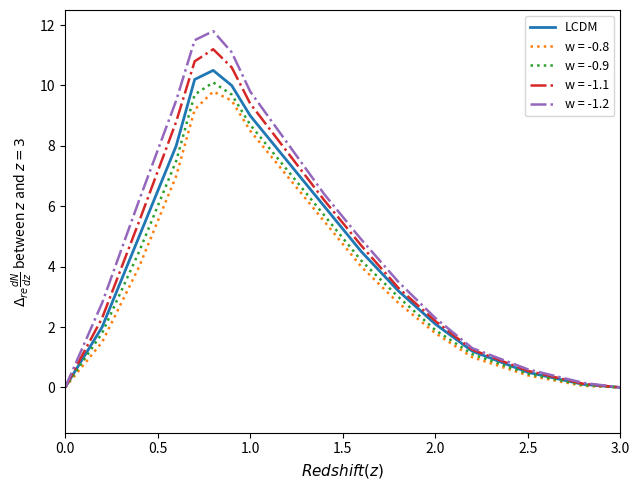

What is the maximum value shown in the chart?

11.8